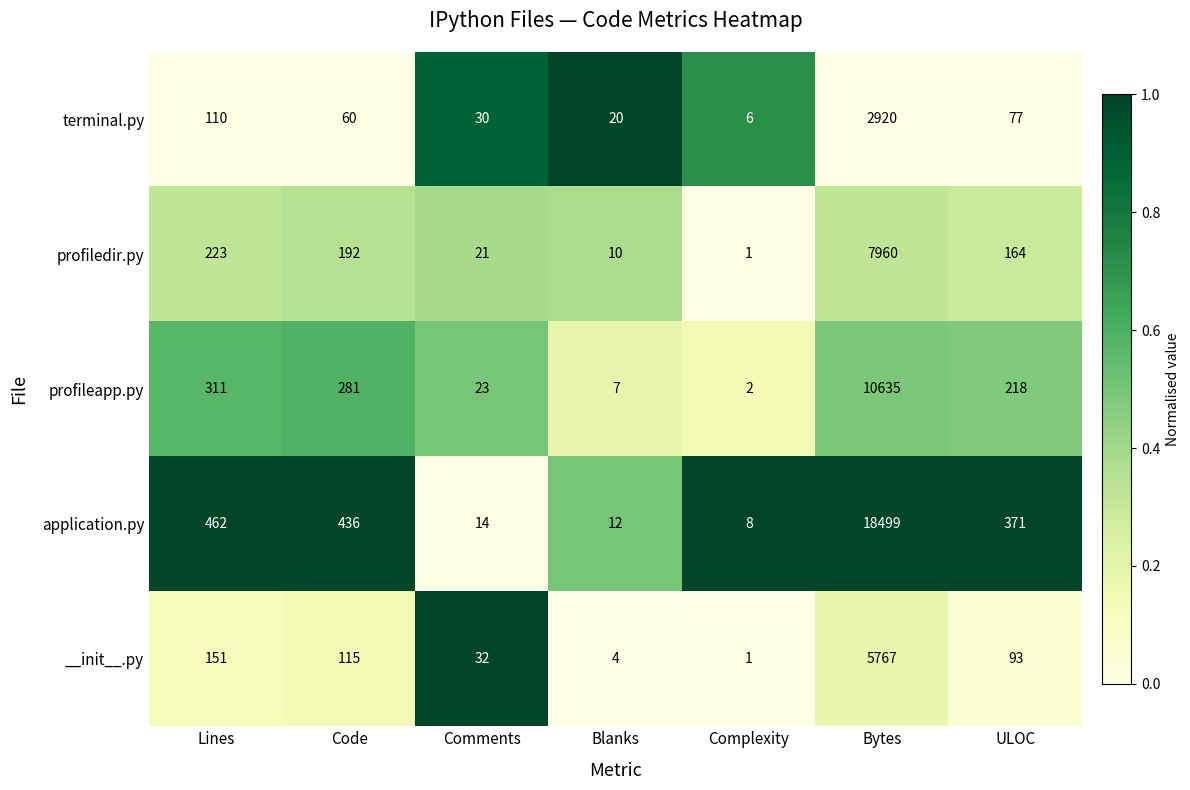

The terminal.py series shows 62 at Lines. True or false?

False